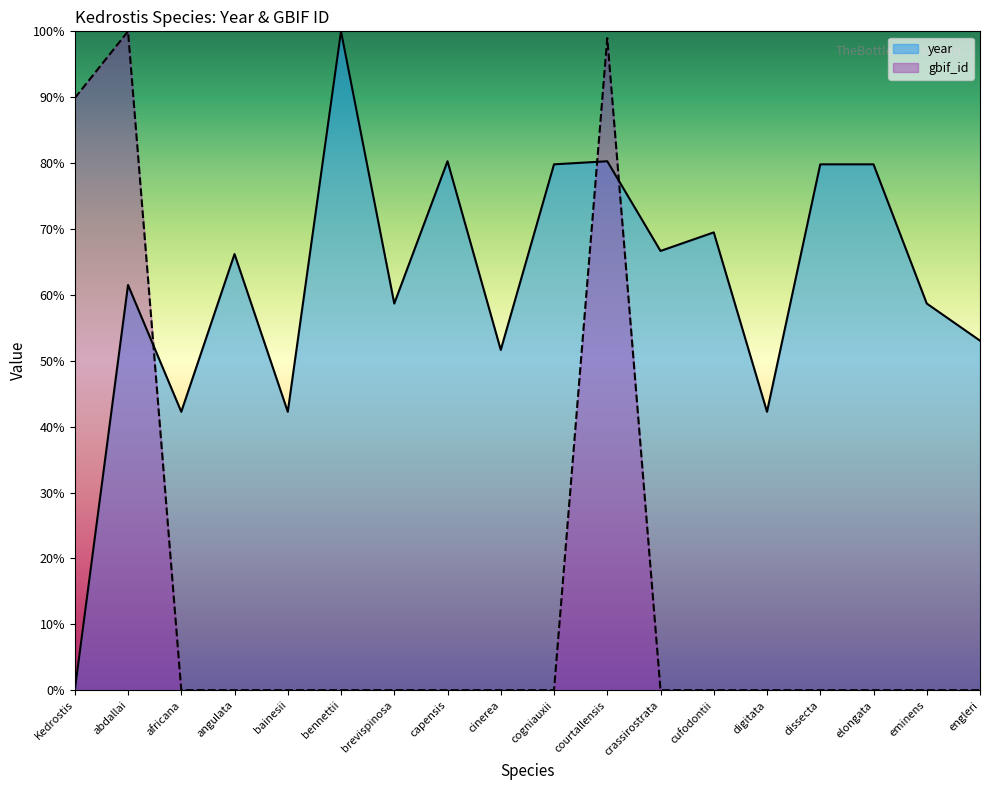

What are all the series names shown in the legend?

year, gbif_id